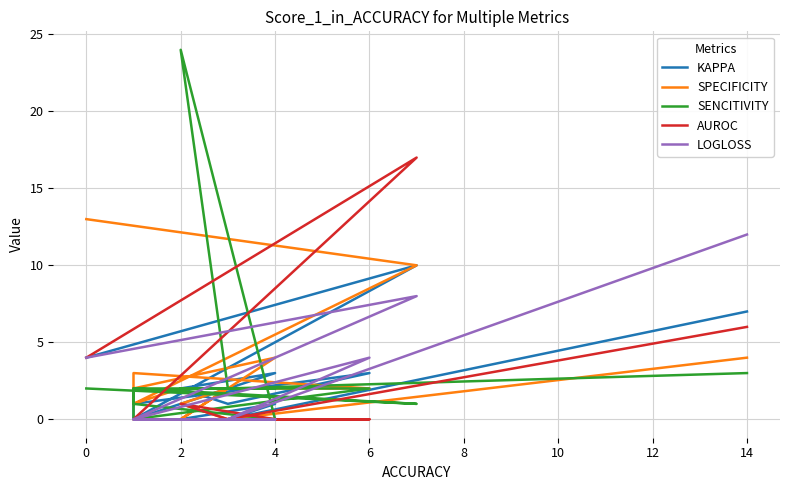

Which series has the largest total across all categories?

SPECIFICITY